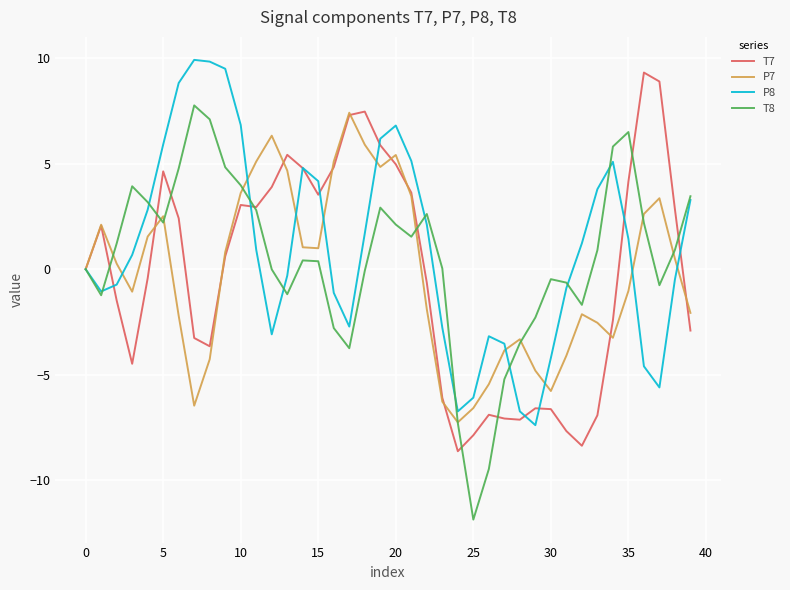

What is the sum of all T7 values?

-6.5